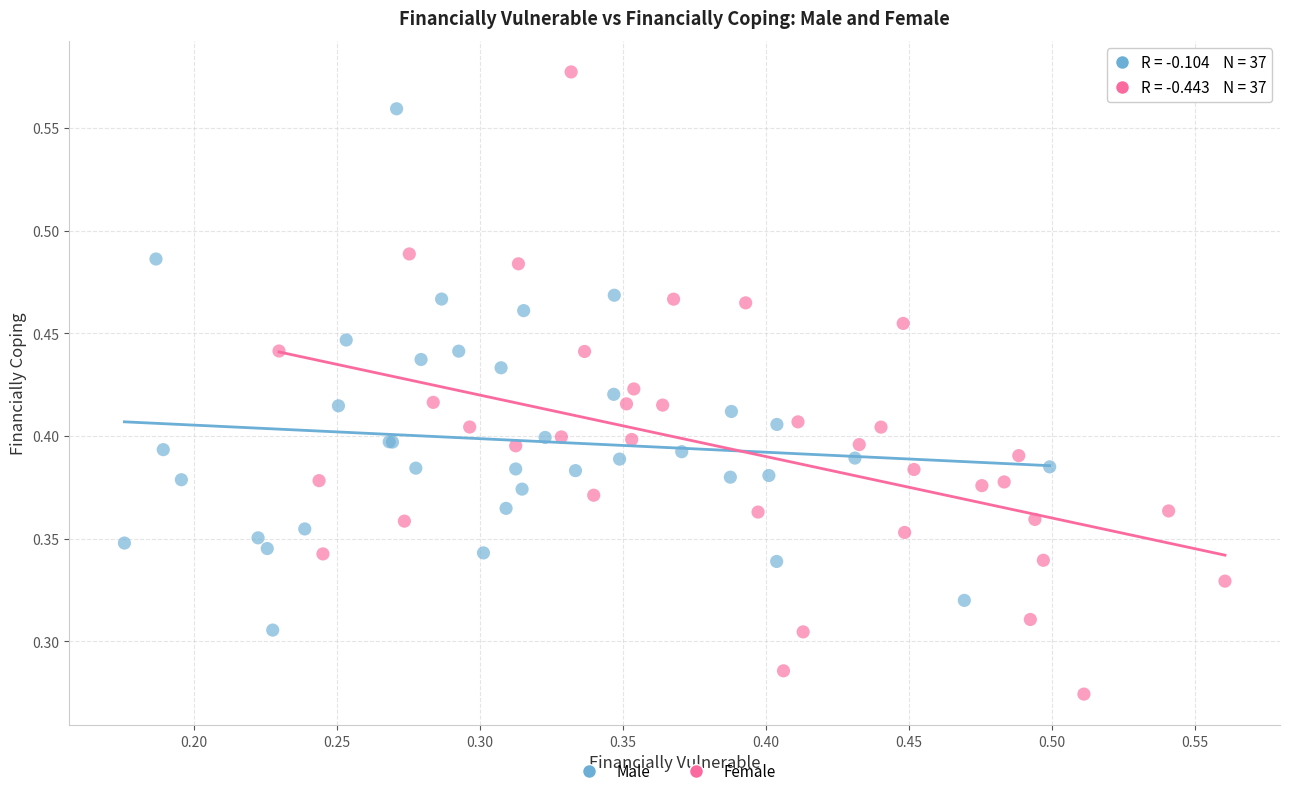

Which series contains the lowest Y value?

Female